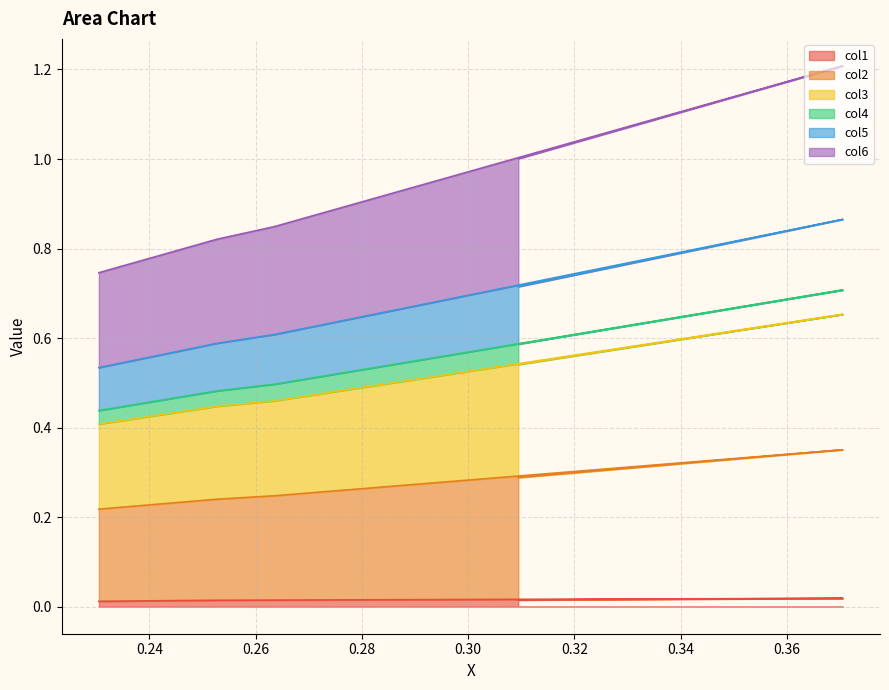

True or false: col2 and col4 intersect in this chart.

False